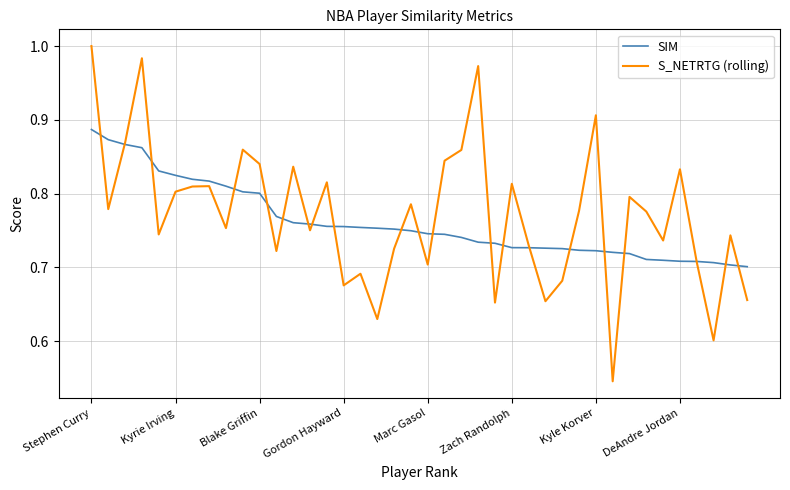

Rank the series by their maximum value, from lowest to highest.

SIM, S_NETRTG (rolling)